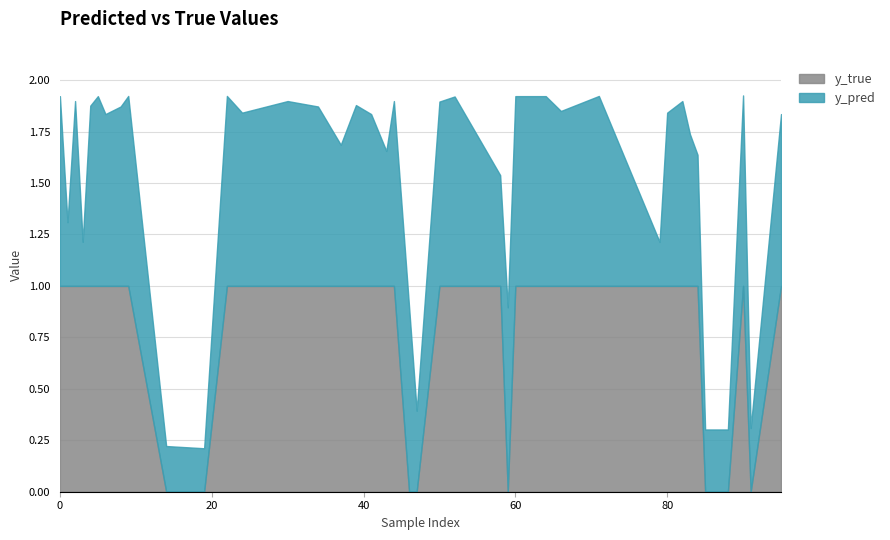

At how many categories does at least one series exceed 0?

40